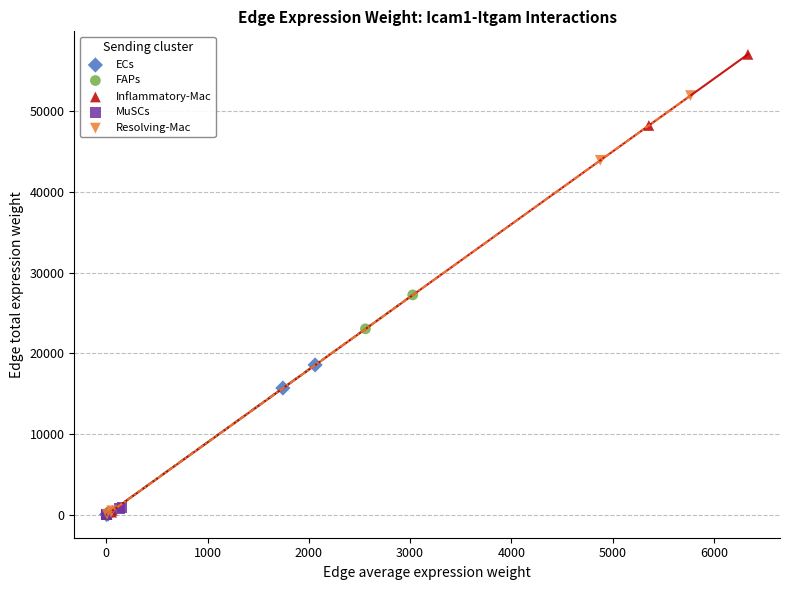

Which series reaches the maximum Y coordinate?

Inflammatory-Mac